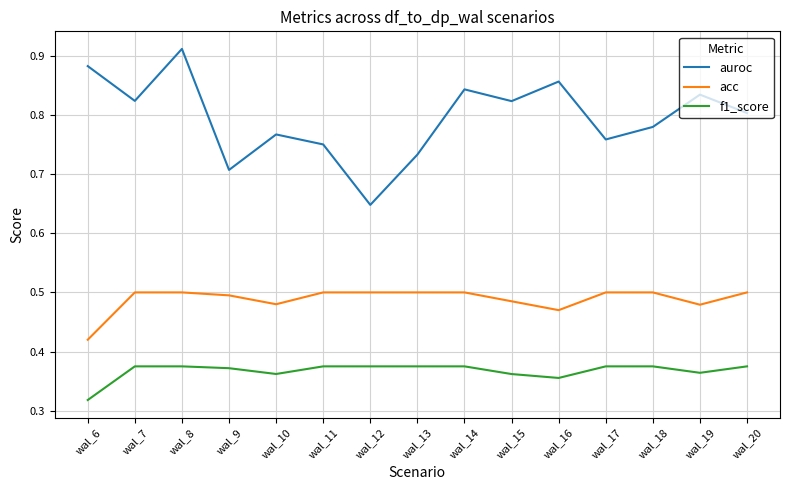

How many f1_score values are between 0 and 1?

15